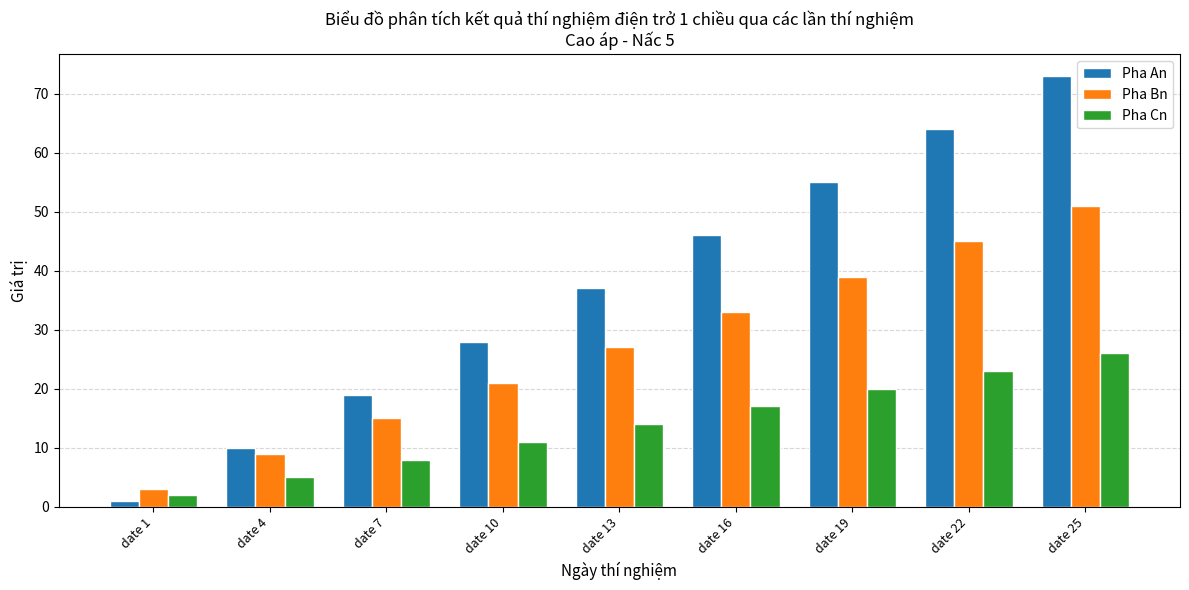

Between date 1 and date 16, which series saw the biggest shift?

Pha An